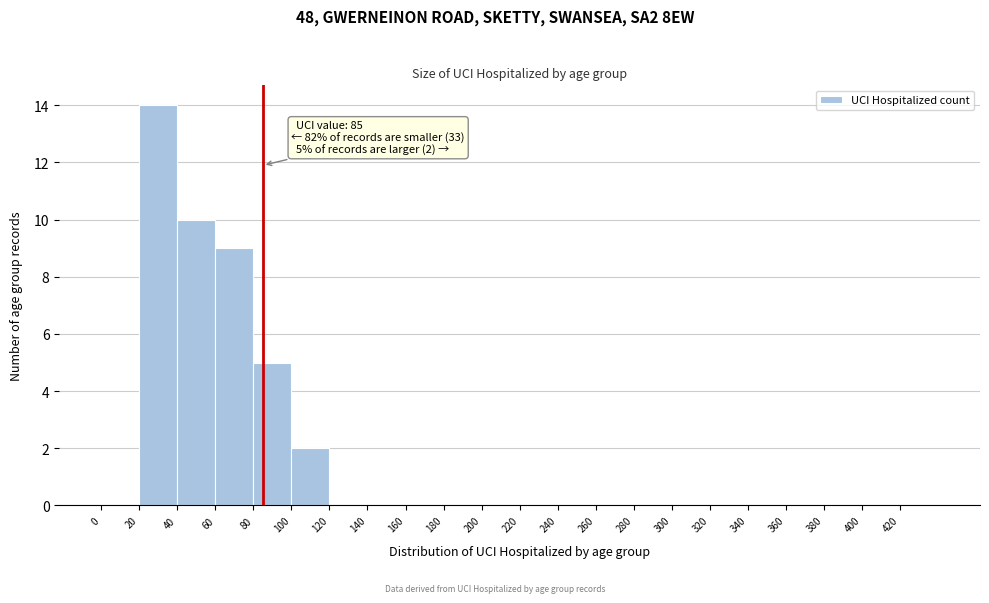

Over which range of the x-axis is the bar tallest?

20 to 40